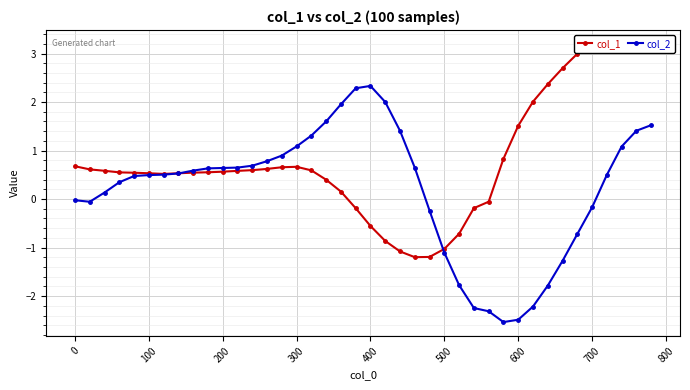

Which series has the largest range (max minus min)?

col_2